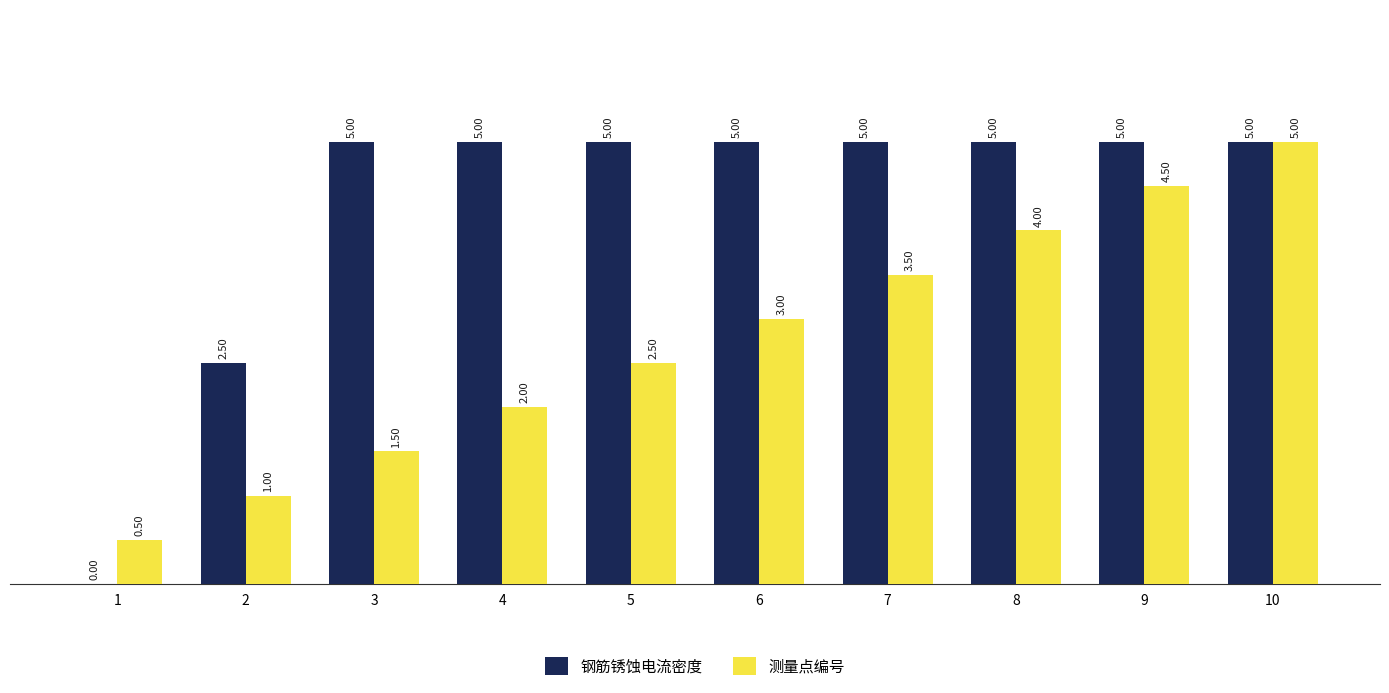

What are all the series names shown in the legend?

钢筋锈蚀电流密度, 测量点编号